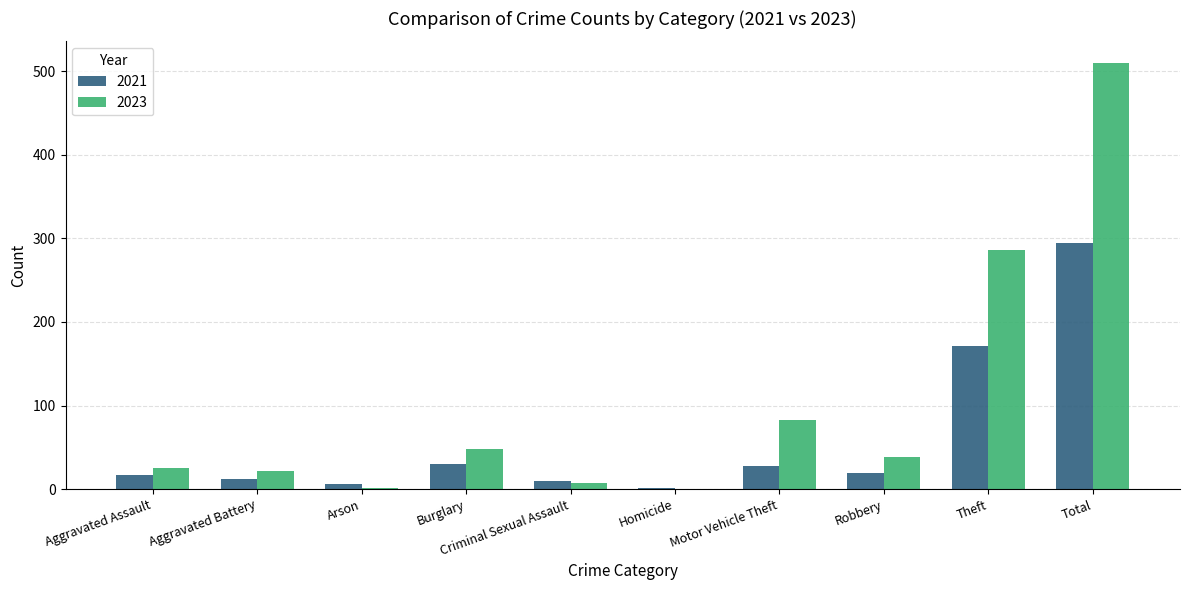

True or false: 2023 has a value of 45 at Aggravated Assault.

False